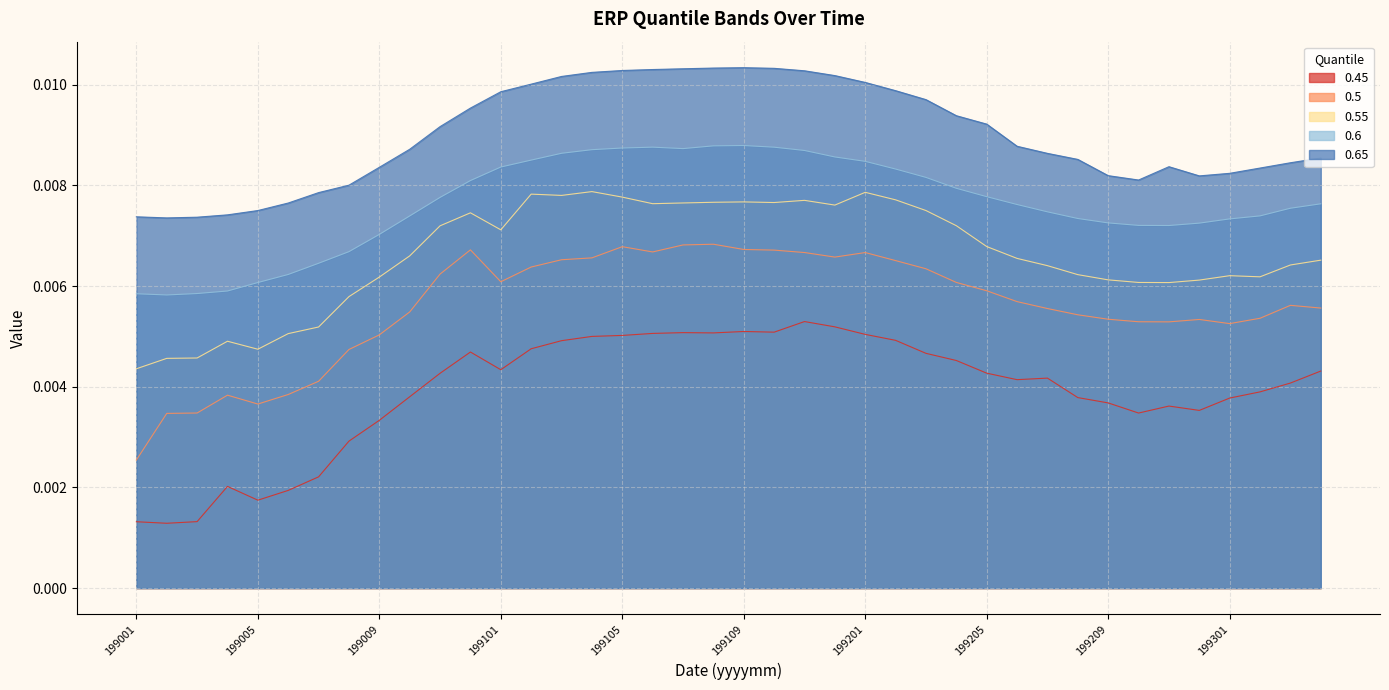

True or false: 0.6 and 0.55 intersect in this chart.

False